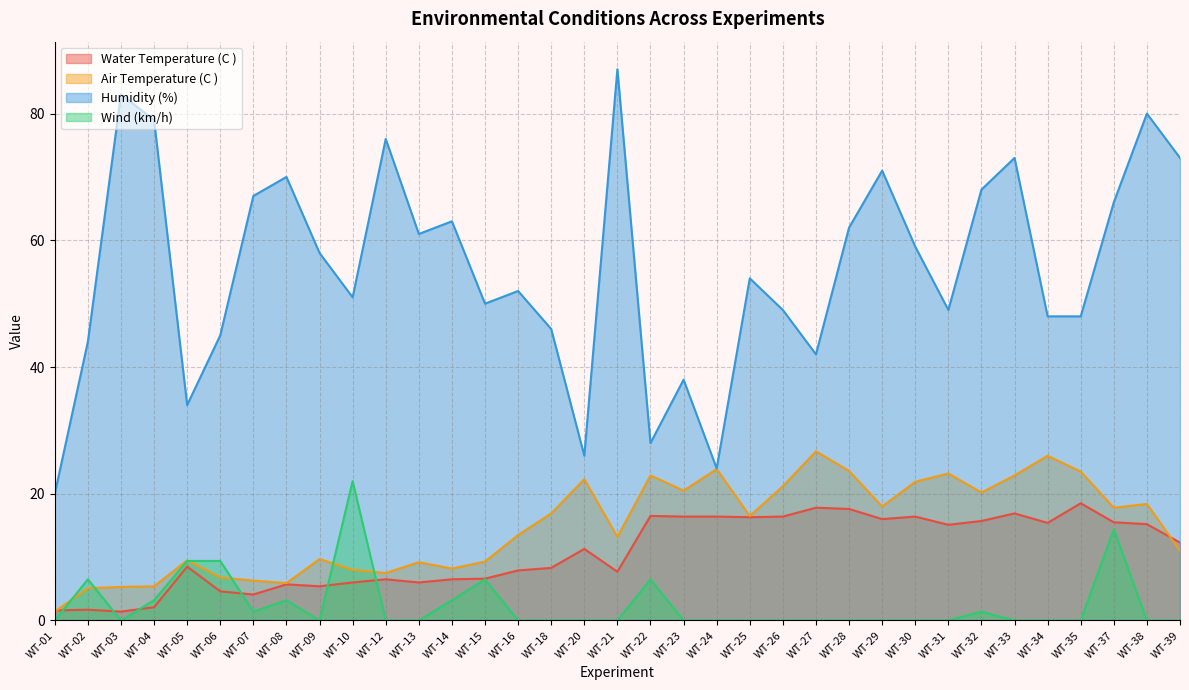

List the labels in order of Water Temperature (C ) value, largest first.

WT-35, WT-27, WT-28, WT-33, WT-22, WT-23, WT-24, WT-26, WT-30, WT-25, WT-29, WT-32, WT-37, WT-34, WT-38, WT-31, WT-39, WT-20, WT-05, WT-18, WT-16, WT-21, WT-15, WT-12, WT-14, WT-10, WT-13, WT-08, WT-09, WT-06, WT-07, WT-04, WT-02, WT-01, WT-03